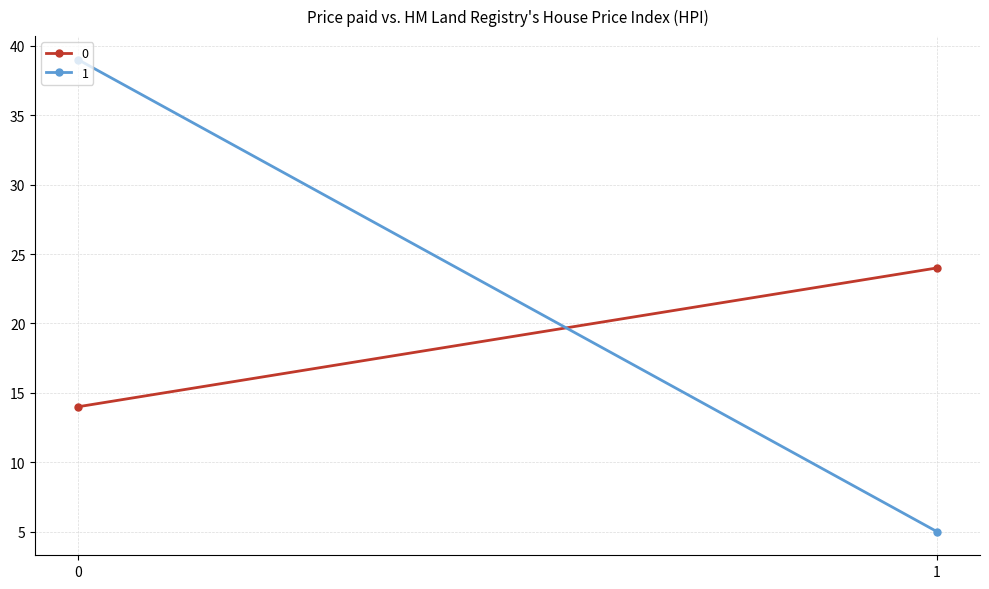

What is the total value across all series at 0?

53